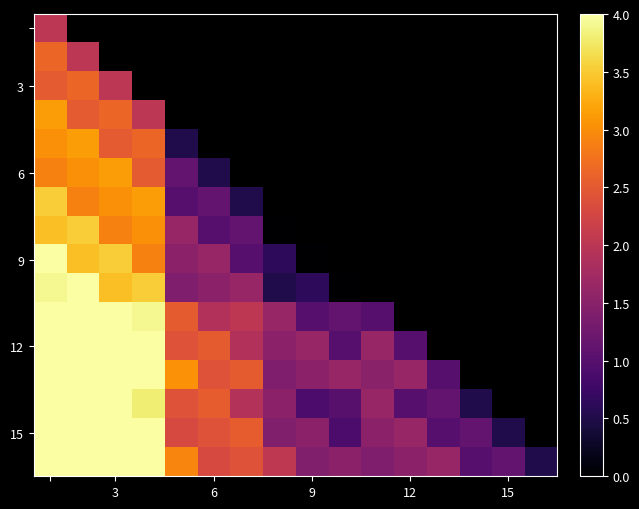

Which label corresponds to the smallest value in the chart?

7